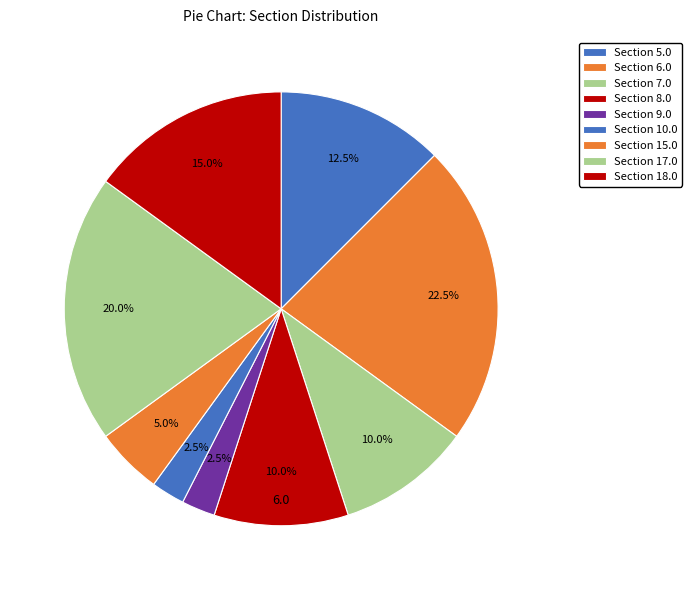

How many slices are in this pie chart?

9